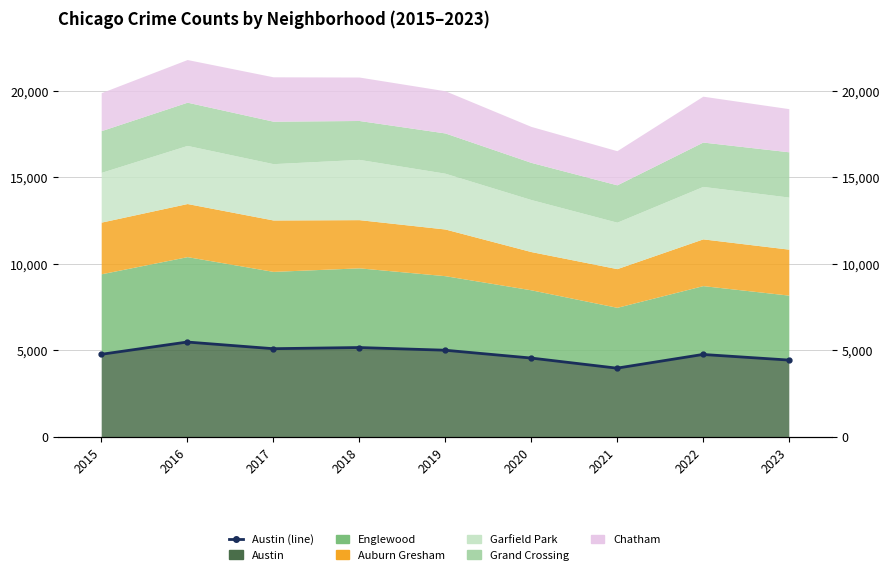

What is the difference between the maximum and minimum values?

1511